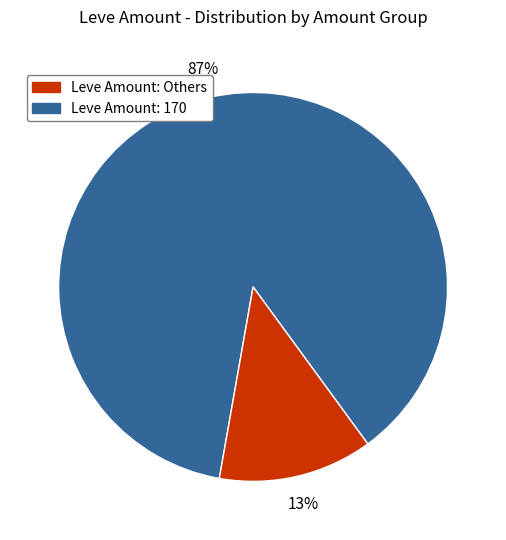

How many segments does this pie chart have?

2